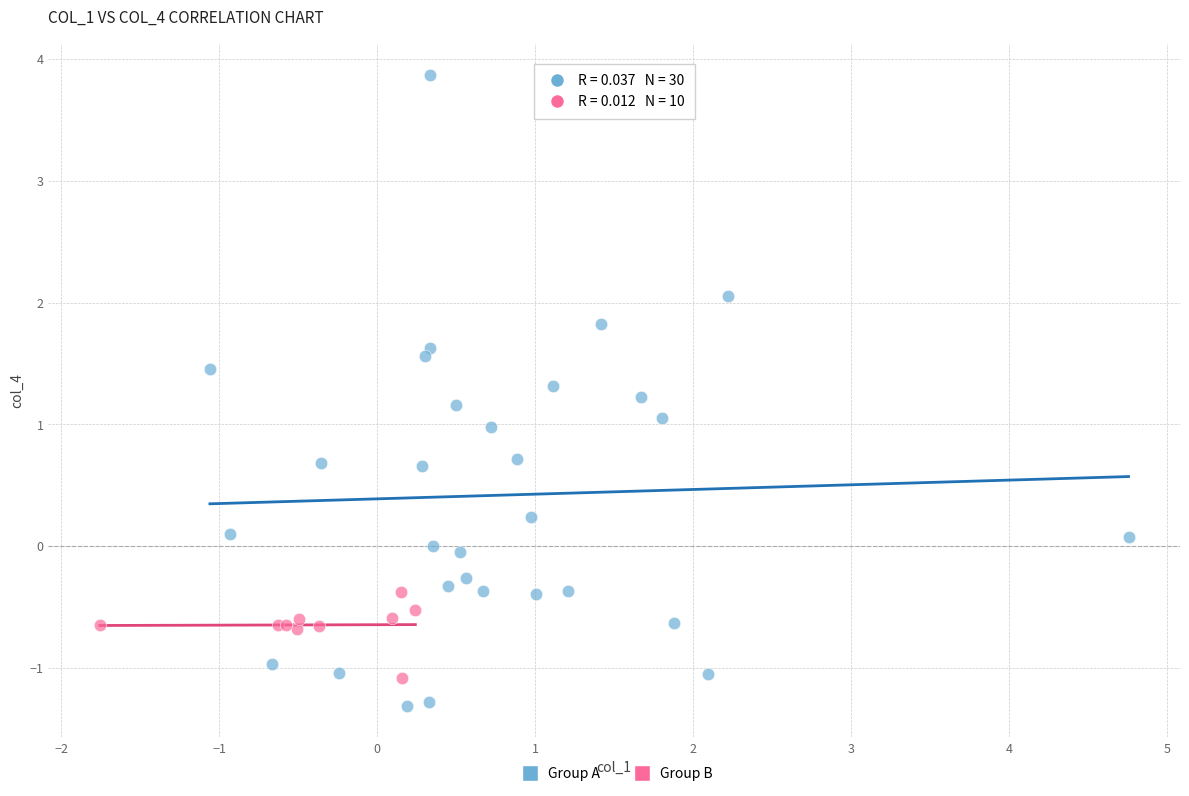

Which series has the widest spread of Y values?

Group A